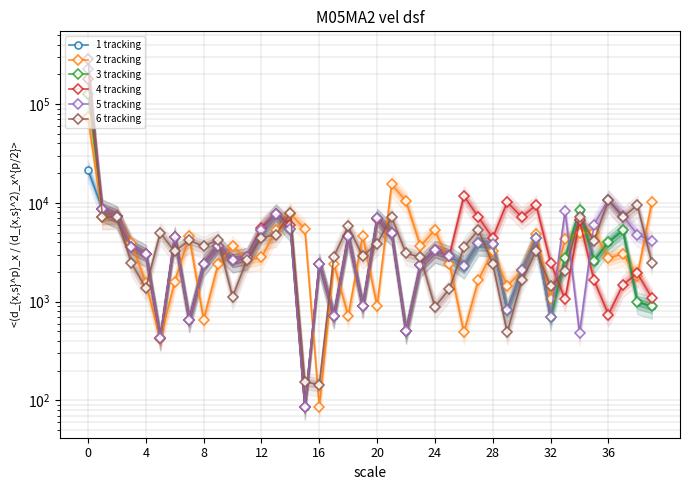

Does the chart display data point markers on the line(s)?

Yes